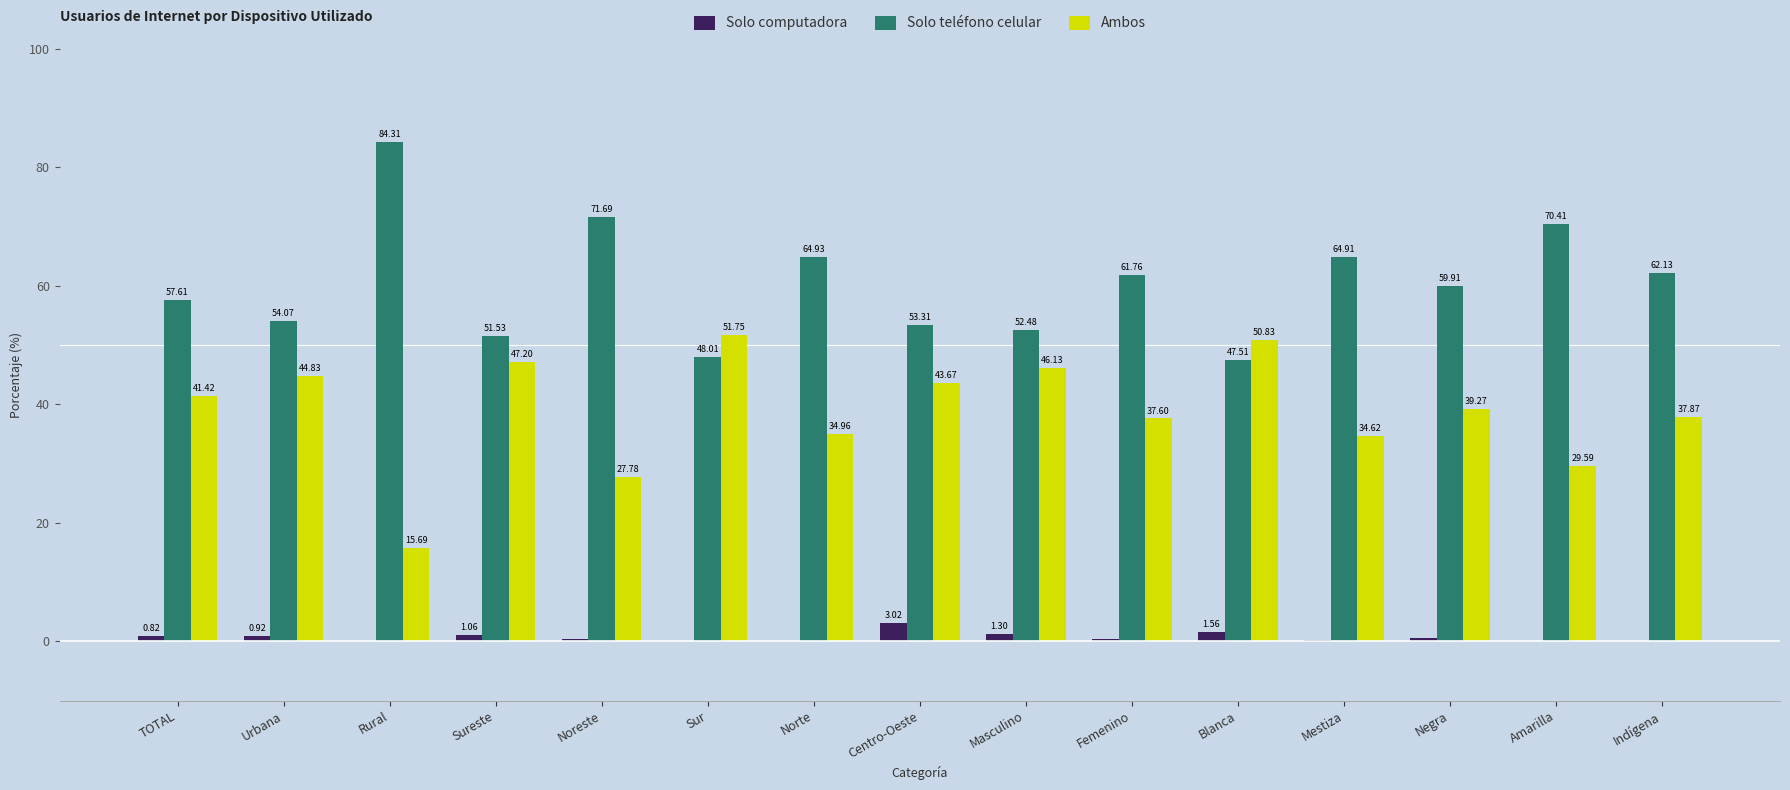

Which series has the largest total across all categories?

Solo teléfono celular